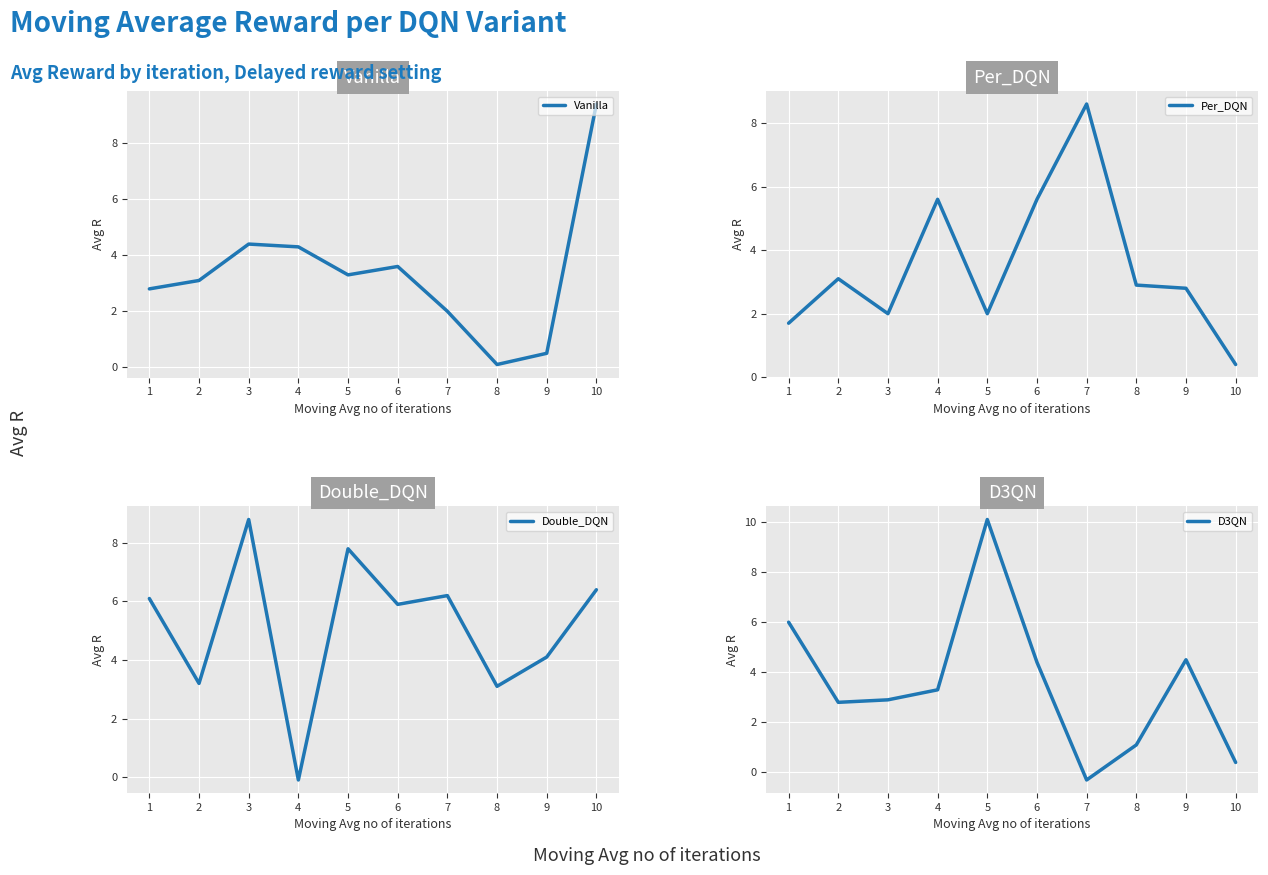

Reading left to right, transcribe all the data shown in this chart.

Vanilla: 2.8	3.1	4.4	4.3	3.3	3.6	2.0	0.1	0.5	9.4
Per_DQN: 1.7	3.1	2.0	5.6	2.0	5.6	8.6	2.9	2.8	0.4
Double_DQN: 6.1	3.2	8.8	-0.1	7.8	5.9	6.2	3.1	4.1	6.4
D3QN: 6.0	2.8	2.9	3.3	10.1	4.4	-0.3	1.1	4.5	0.4